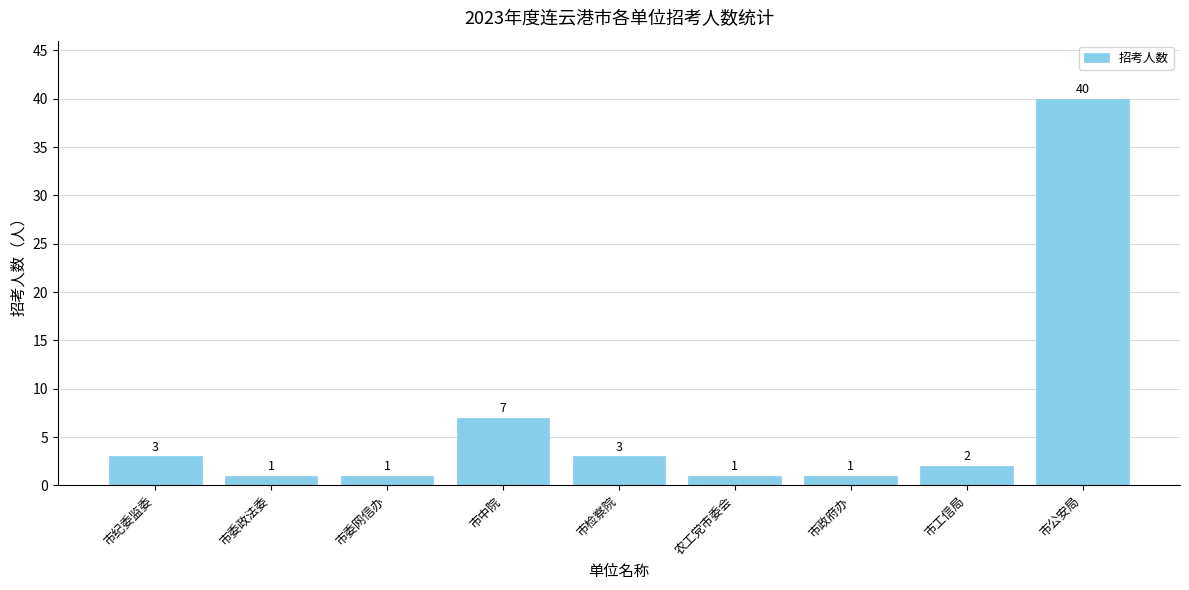

Which category has the highest value across all series?

市公安局